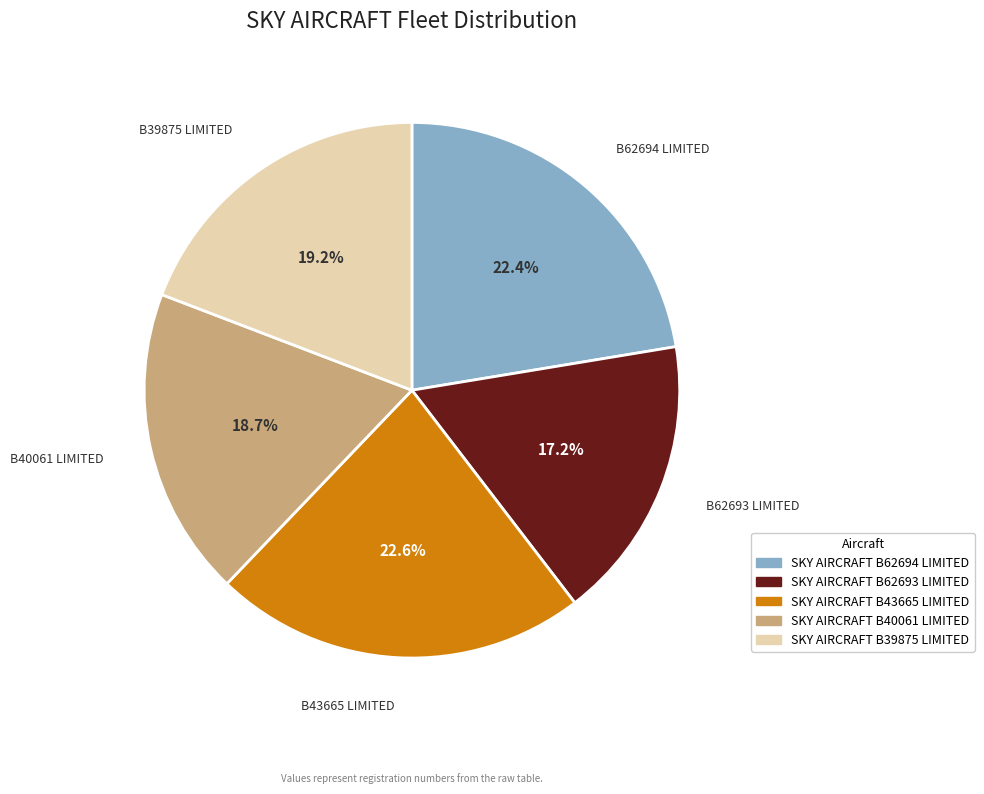

What is the ratio of the value at SKY AIRCRAFT B62694 LIMITED to the value at SKY AIRCRAFT B40061 LIMITED?

1.2